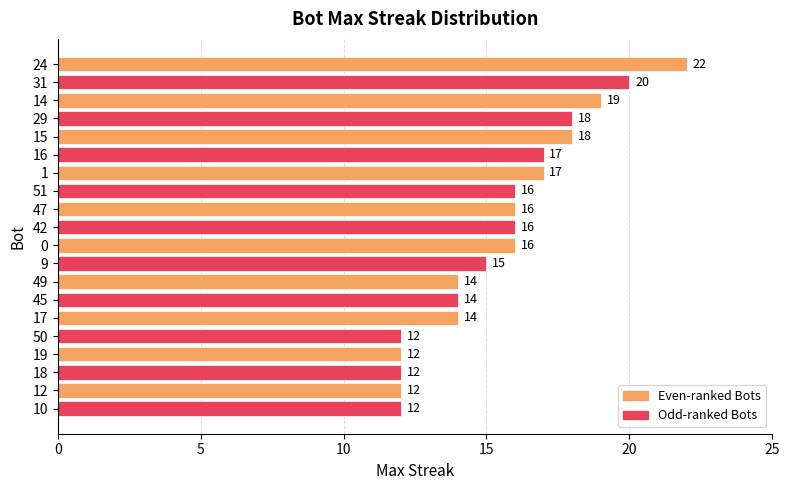

Does the chart contain stacked bars?

No